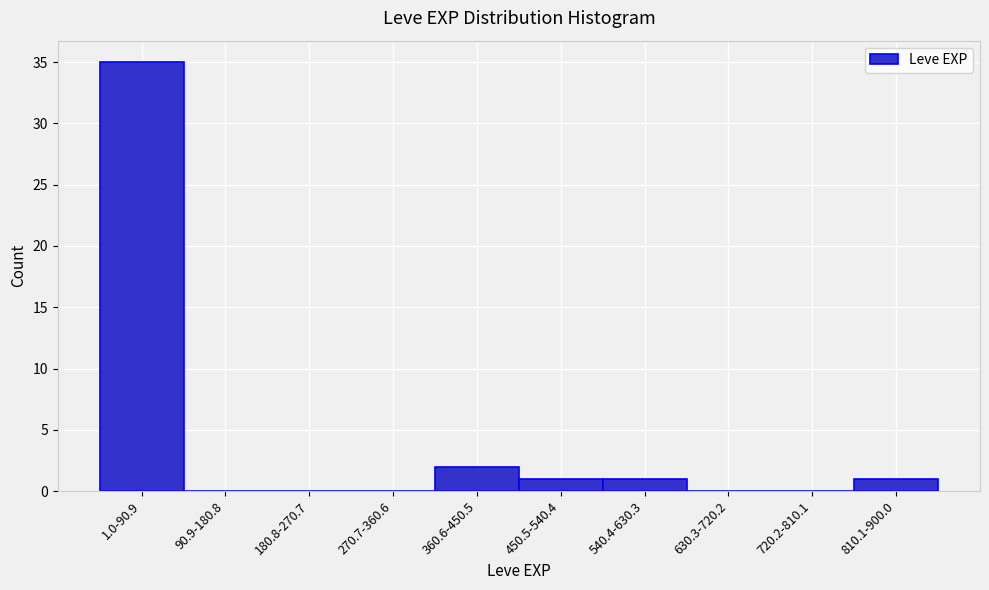

Reading left to right, list all the values displayed in this chart.

1.0-90.9=35	90.9-180.8=0	180.8-270.7=0	270.7-360.6=0	360.6-450.5=2	450.5-540.4=1	540.4-630.3=1	630.3-720.2=0	720.2-810.1=0	810.1-900.0=1